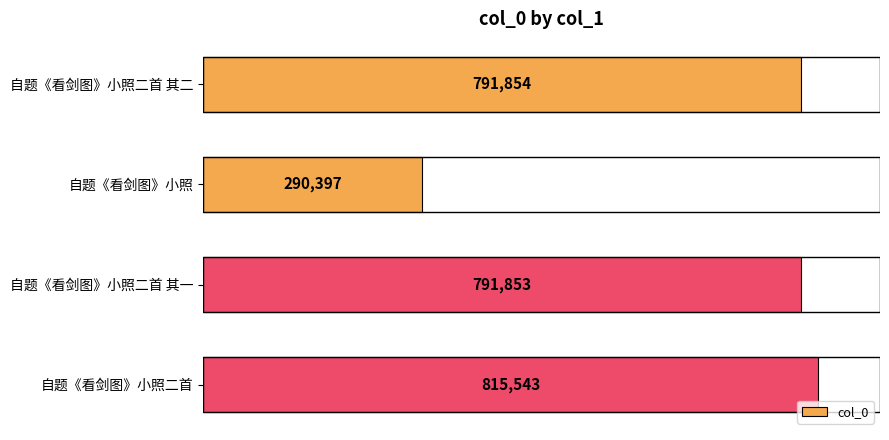

Read the value at 自题《看剑图》小照.

290397